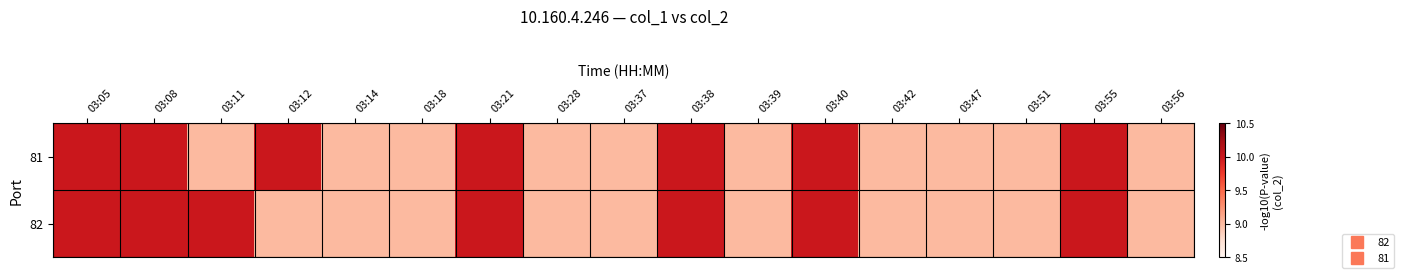

Reading right to left, list all the values displayed in this chart.

82: 03:56=9	03:55=10	03:51=9	03:47=9	03:42=9	03:40=10	03:39=9	03:38=10	03:37=9	03:28=9	03:21=10	03:18=9	03:14=9	03:12=9	03:11=10	03:08=10	03:05=10
81: 03:56=9	03:55=10	03:51=9	03:47=9	03:42=9	03:40=10	03:39=9	03:38=10	03:37=9	03:28=9	03:21=10	03:18=9	03:14=9	03:12=10	03:11=9	03:08=10	03:05=10